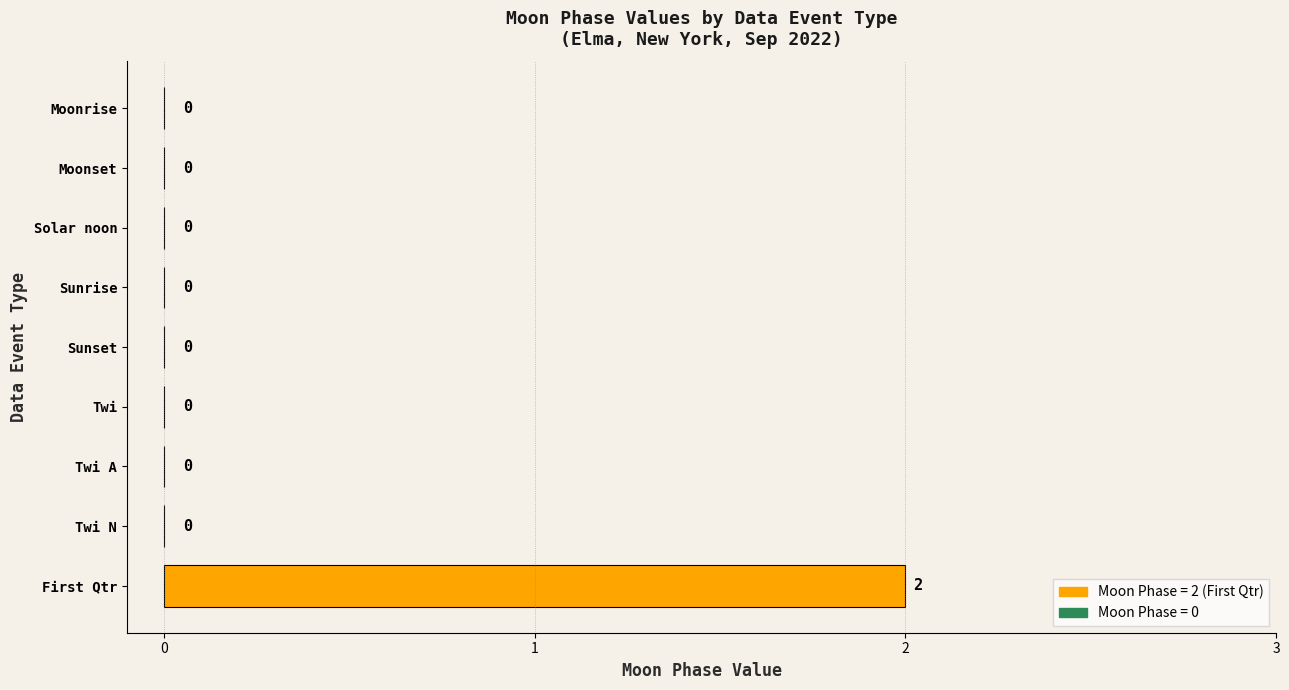

How many values are between 0 and 1?

8